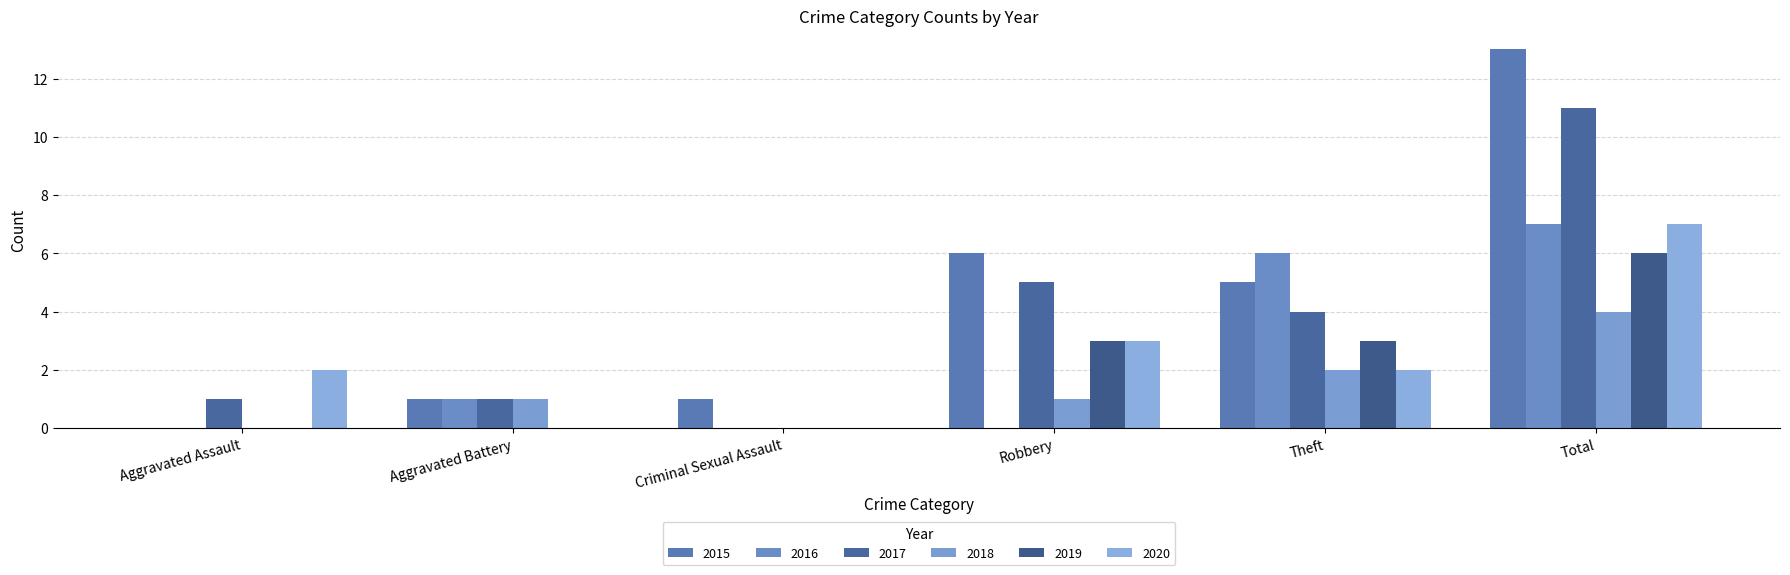

Are the bars horizontal?

No